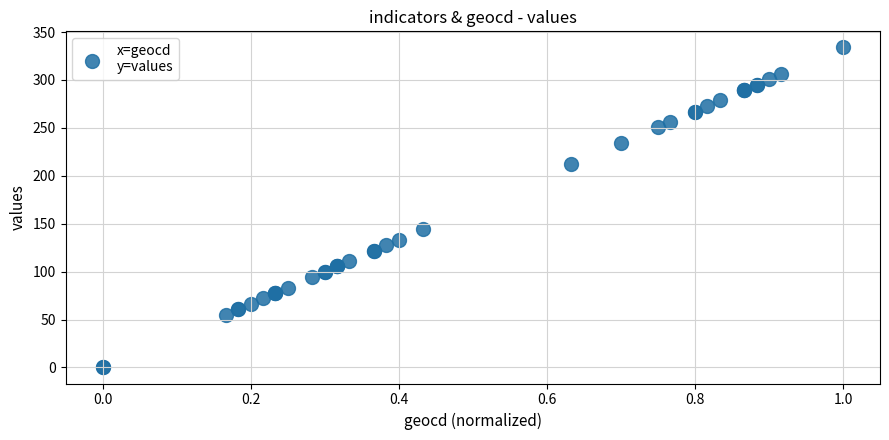

What Y value in the scatter plot is closest to 167?

145